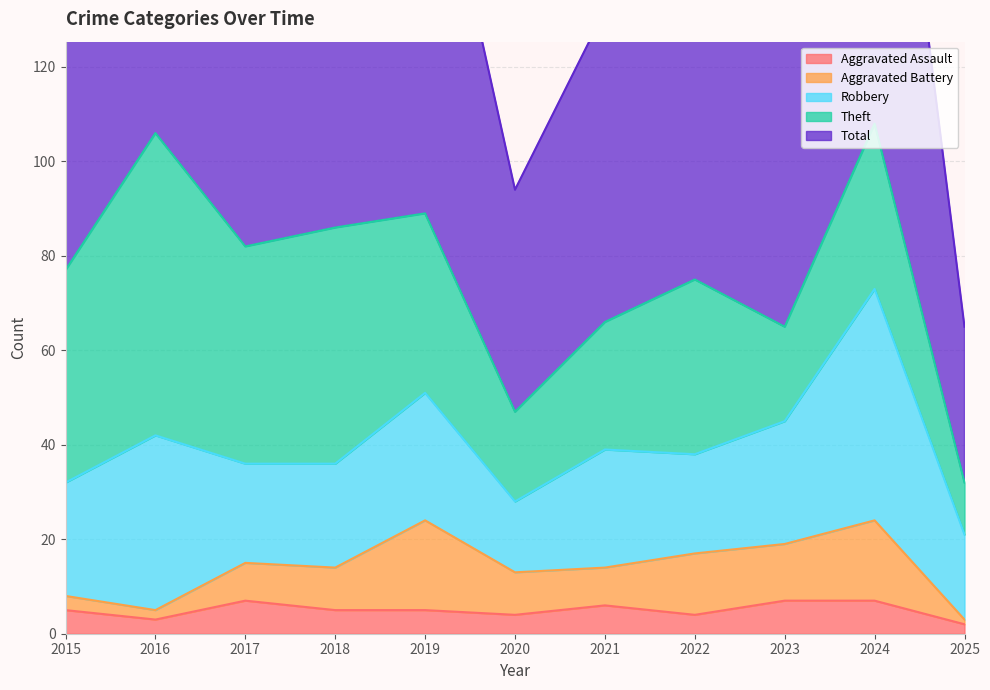

Rank the categories by Total value from highest to lowest.

2024, 2016, 2019, 2018, 2017, 2015, 2022, 2023, 2021, 2020, 2025